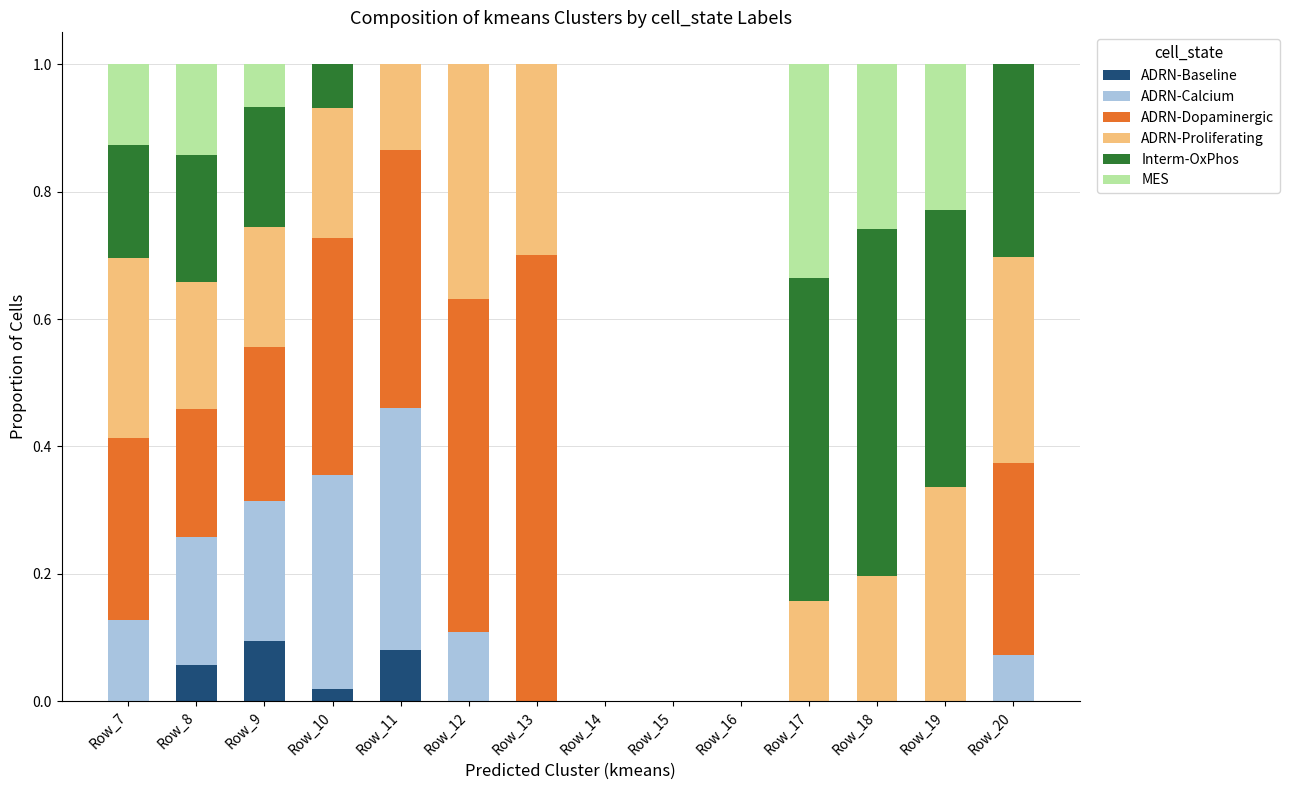

What is the total value across all series at Row_8?

1.0